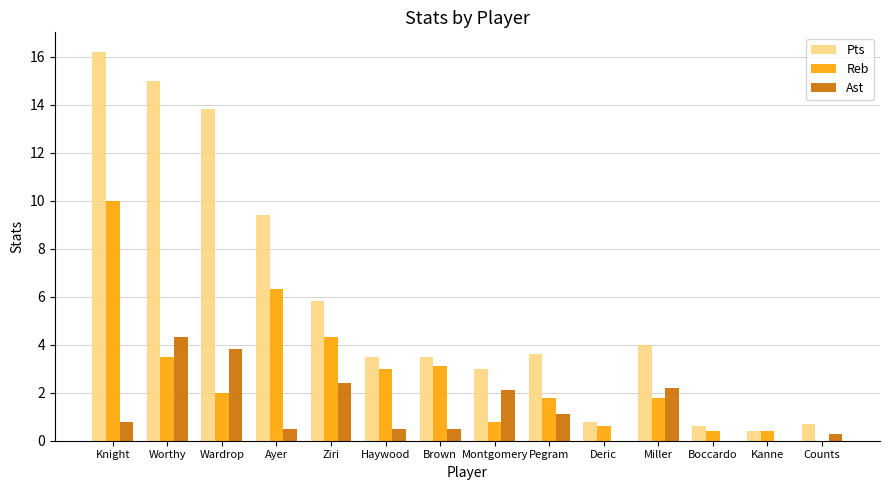

What is the spread (max minus min) of values at Ayer?

8.9